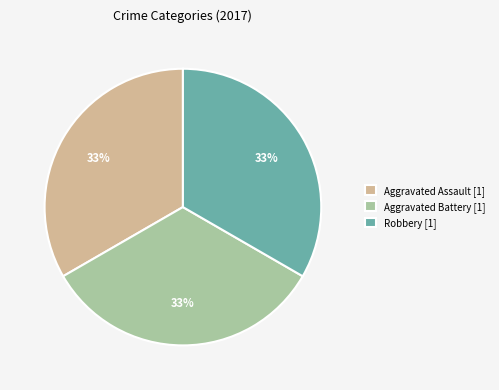

Is it true that Aggravated Assault [1] is 33% of the pie?

True